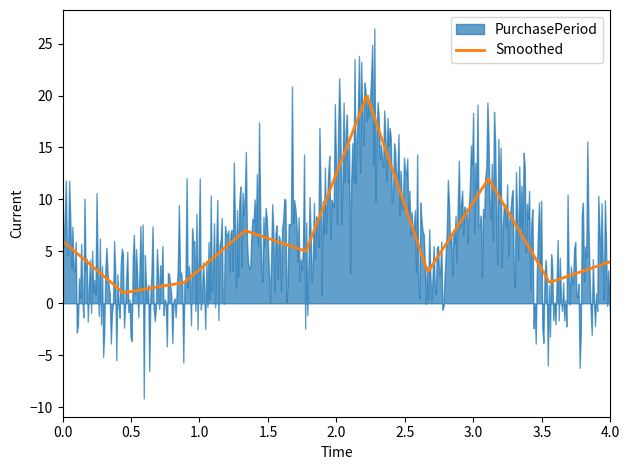

What is the value of the 7th point from the left?

3